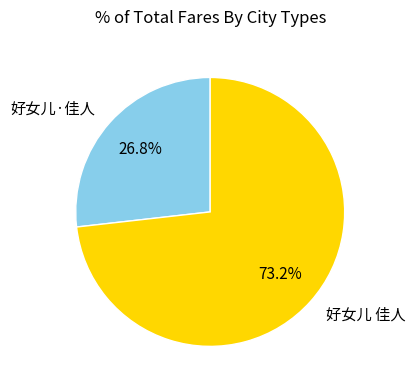

What is the largest slice in the pie chart?

好女儿 佳人